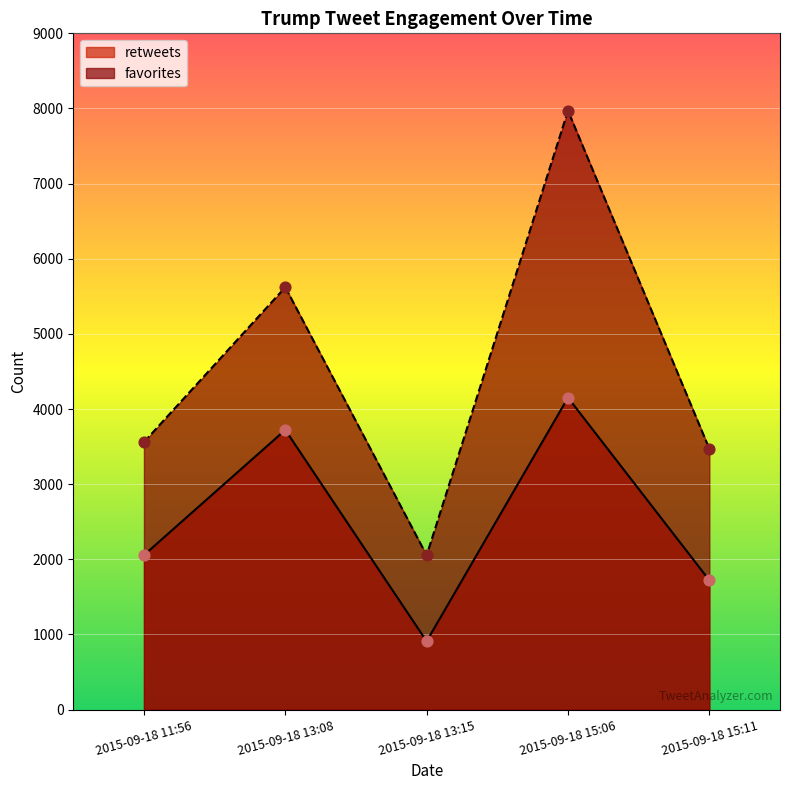

Which series has the widest spread of Y values?

favorites